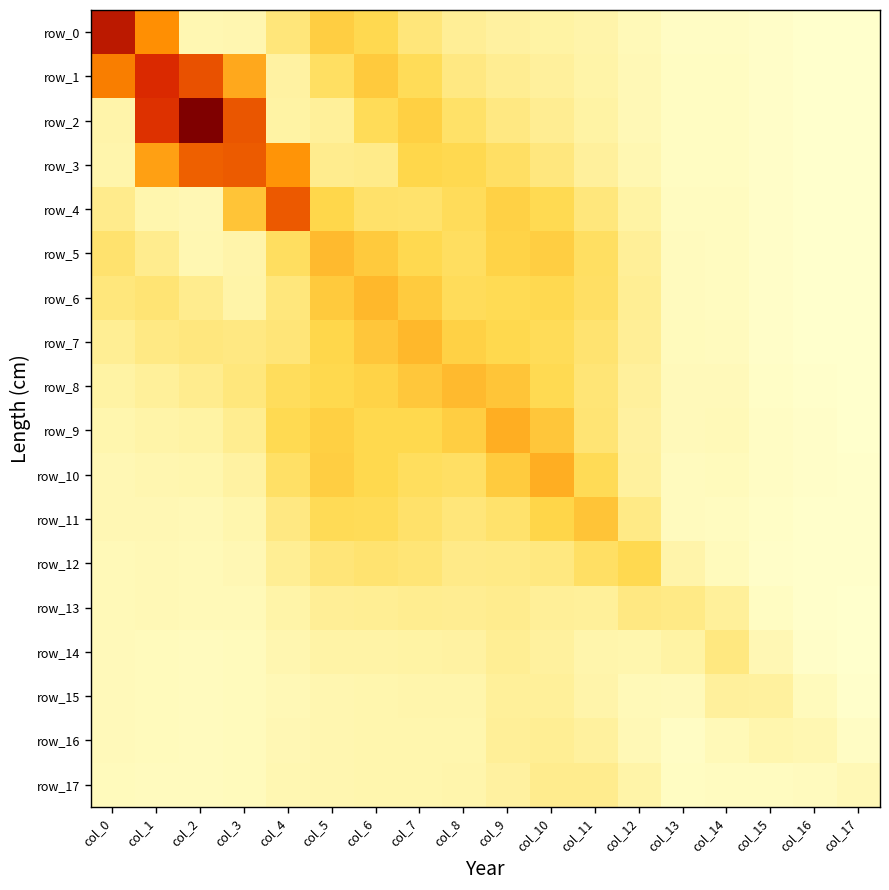

At how many categories does at least one series exceed 2?

5